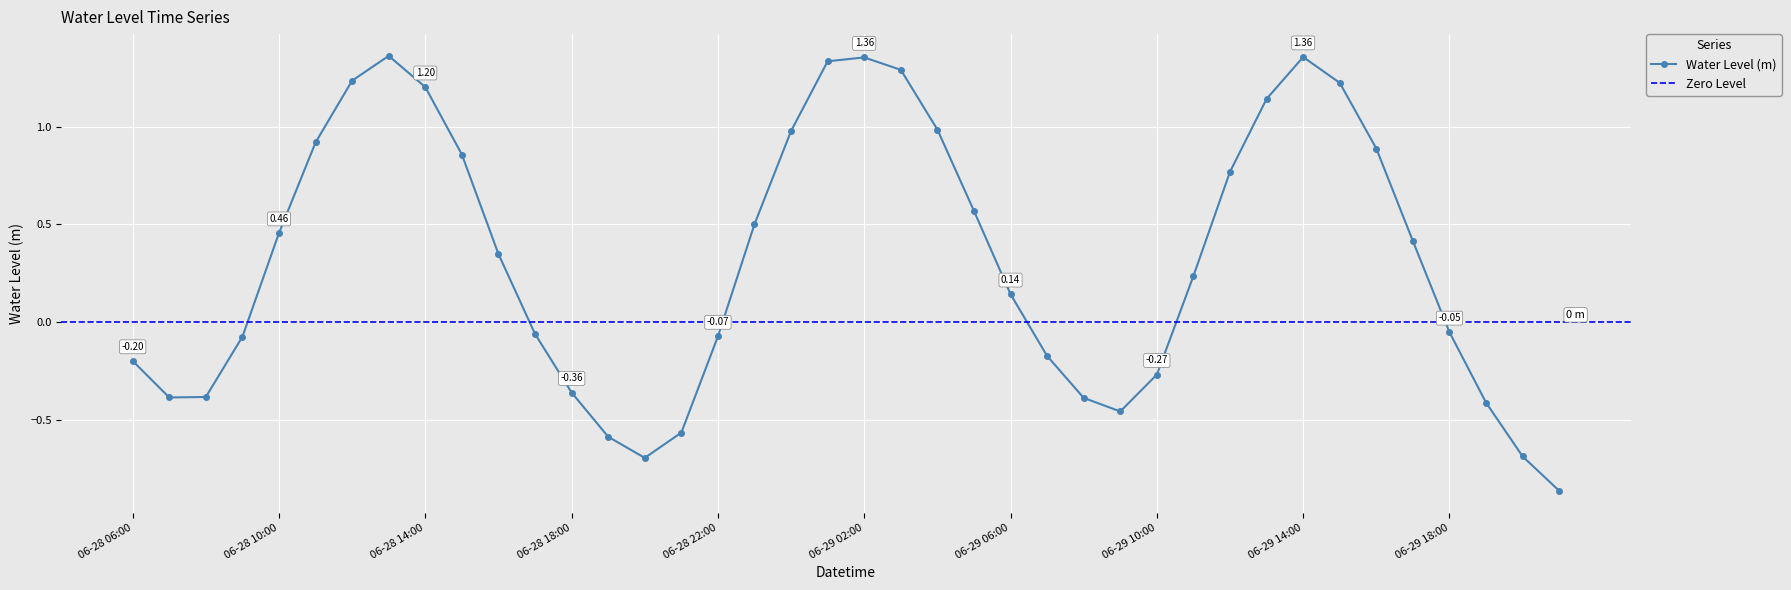

How many positive values are there?

22